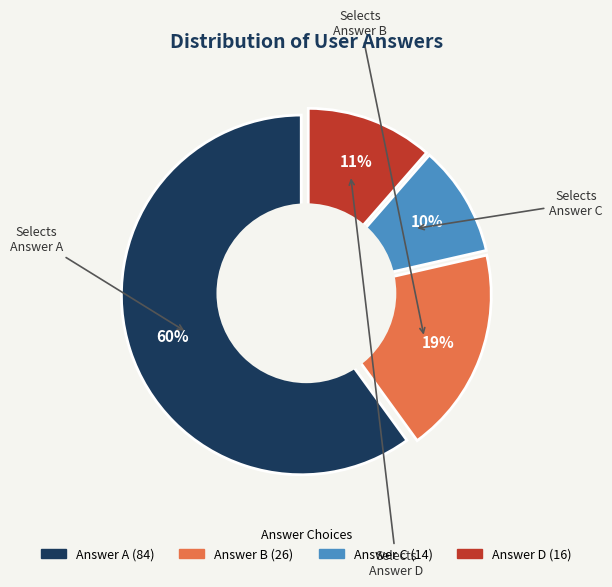

How many segments does this pie chart have?

4